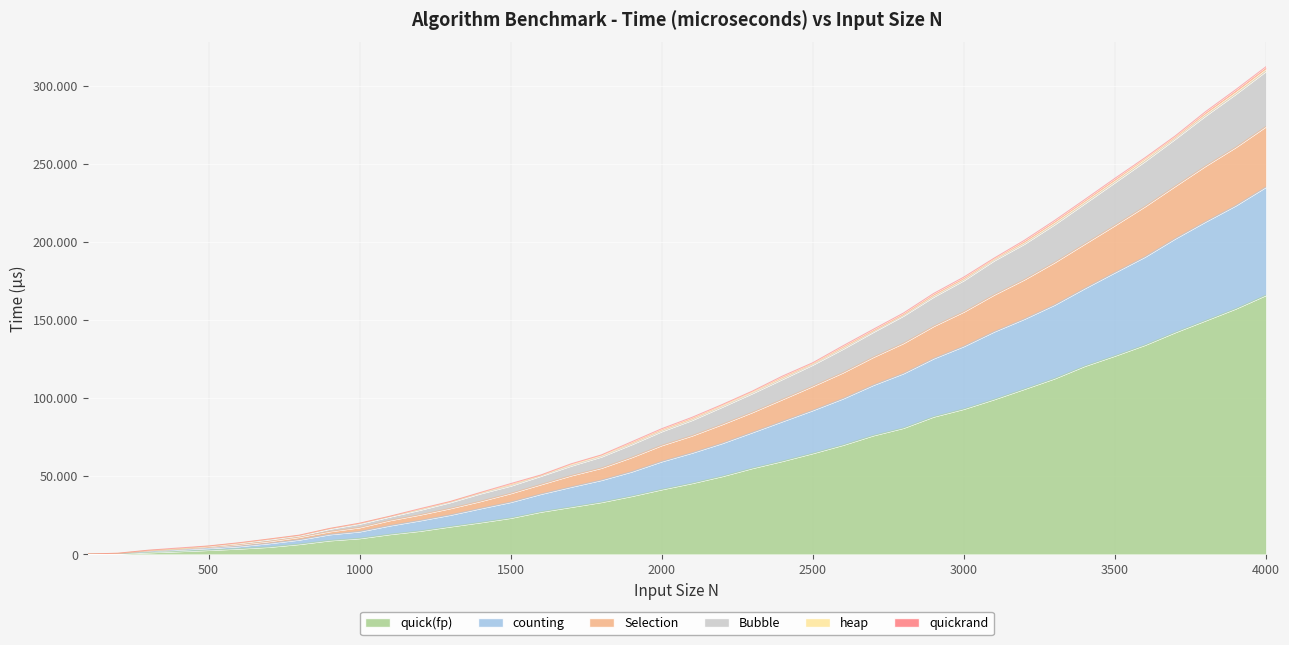

Where is quick(fp) nearest to the value 82983?

2800